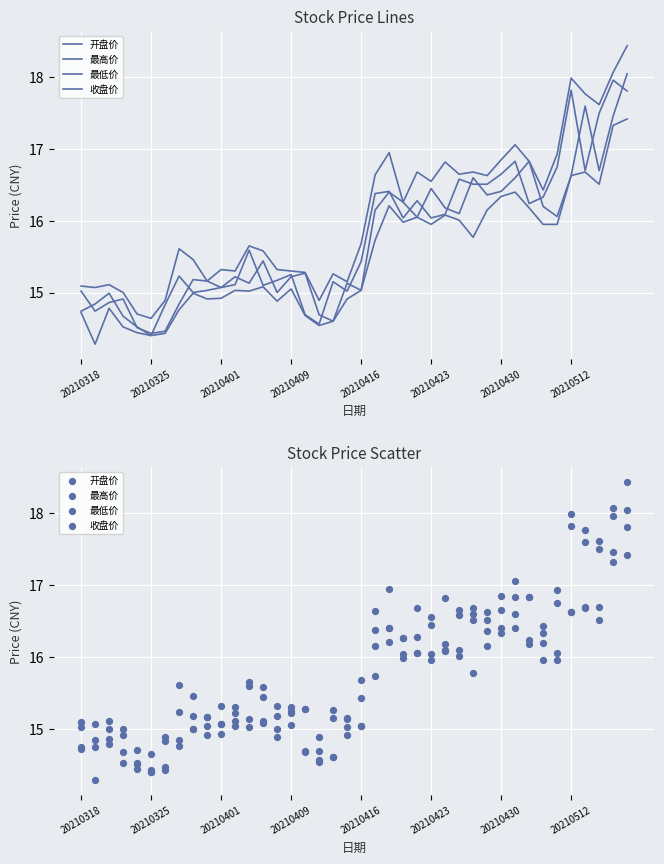

Which series has the largest total across all categories?

最高价